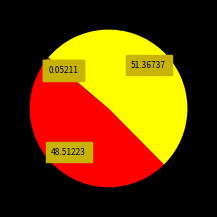

Is there any slice that represents more than half of the pie?

Yes